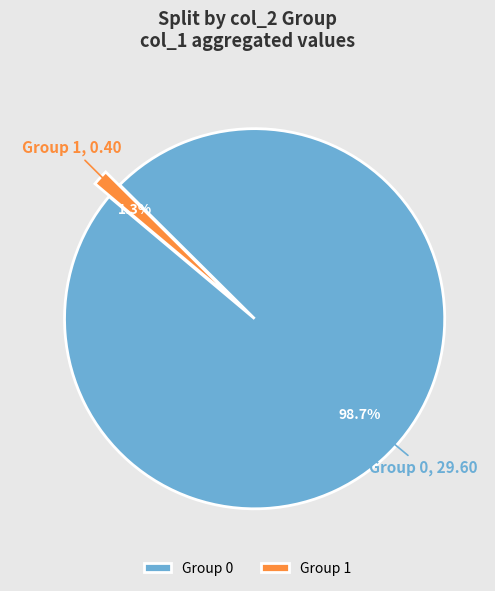

Rank the categories by value from highest to lowest.

Group 0, Group 1